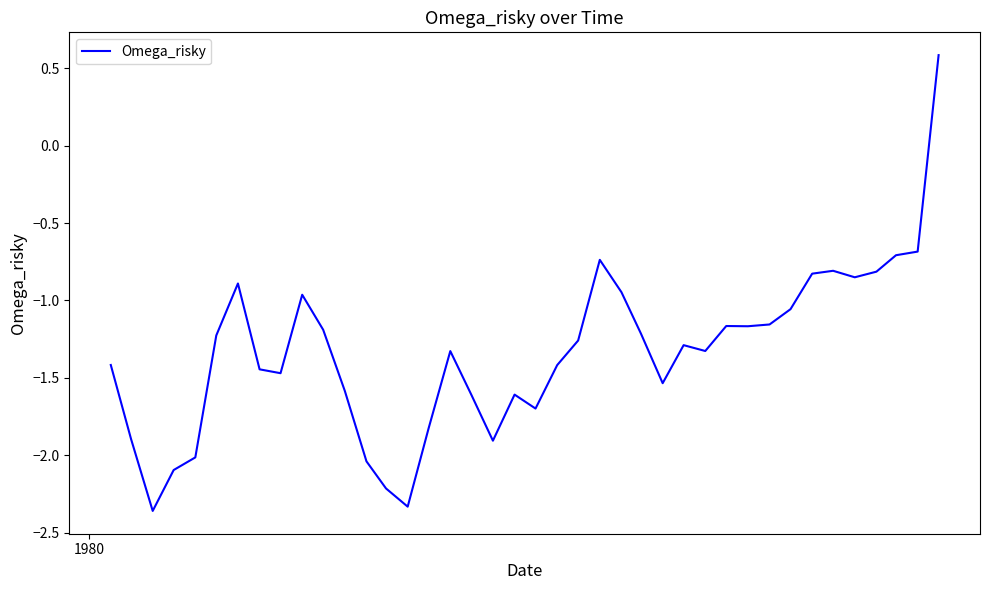

What is the difference between the maximum and minimum values?

2.9